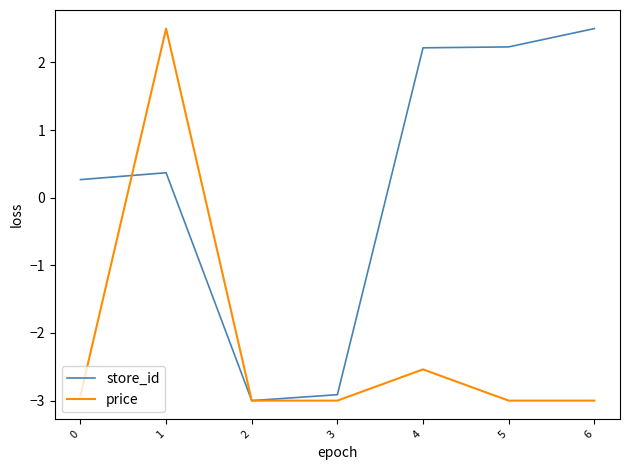

Reading left to right, list all the values displayed in this chart.

store_id: 0.3	0.4	-3.0	-2.9	2.2	2.2	2.5
price: -2.9	2.5	-3.0	-3.0	-2.5	-3.0	-3.0